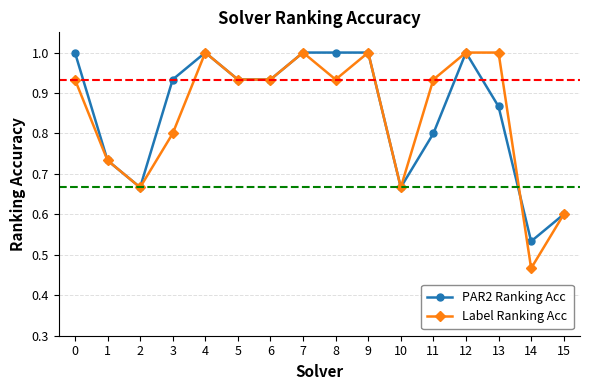

Which series has the widest spread of values?

Label Ranking Acc